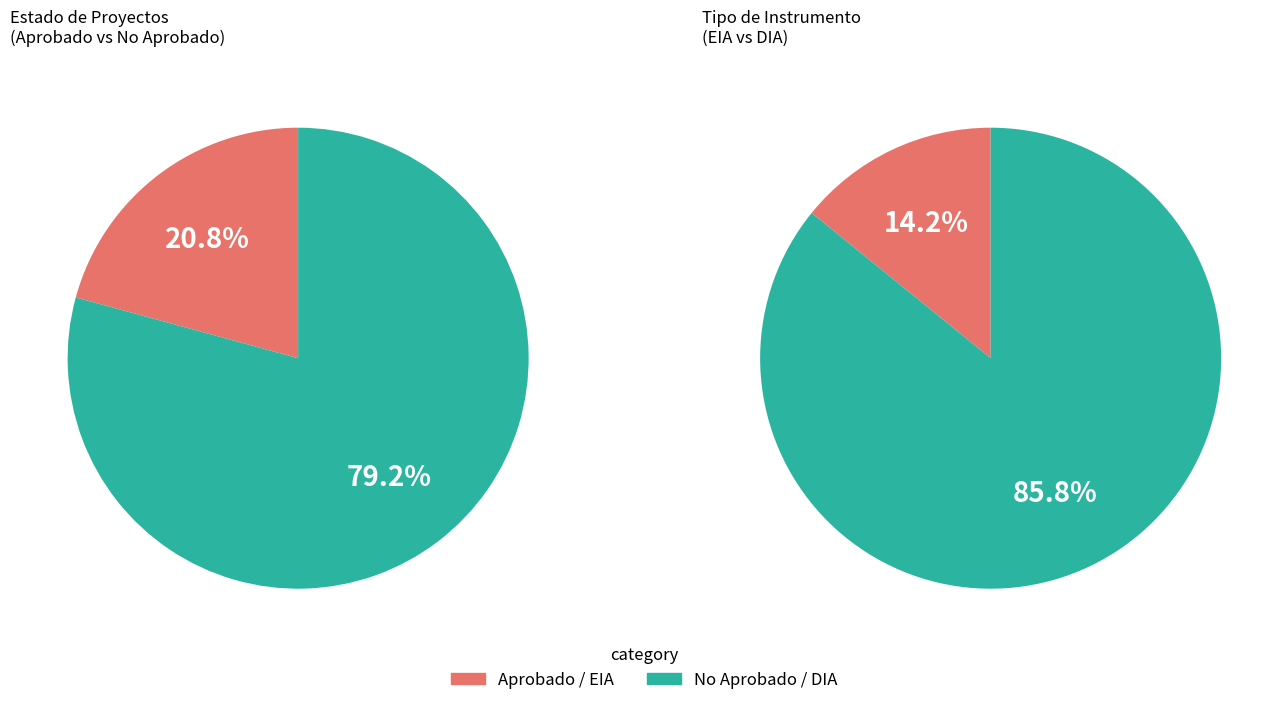

Combined, do EIA and DIA account for over 50%?

Yes